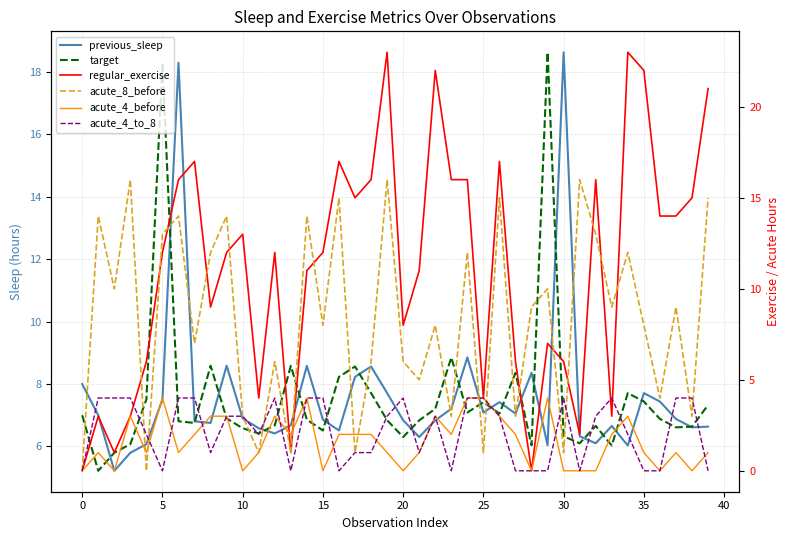

In previous_sleep, how many points are higher than both neighbors (excluding endpoints)?

10